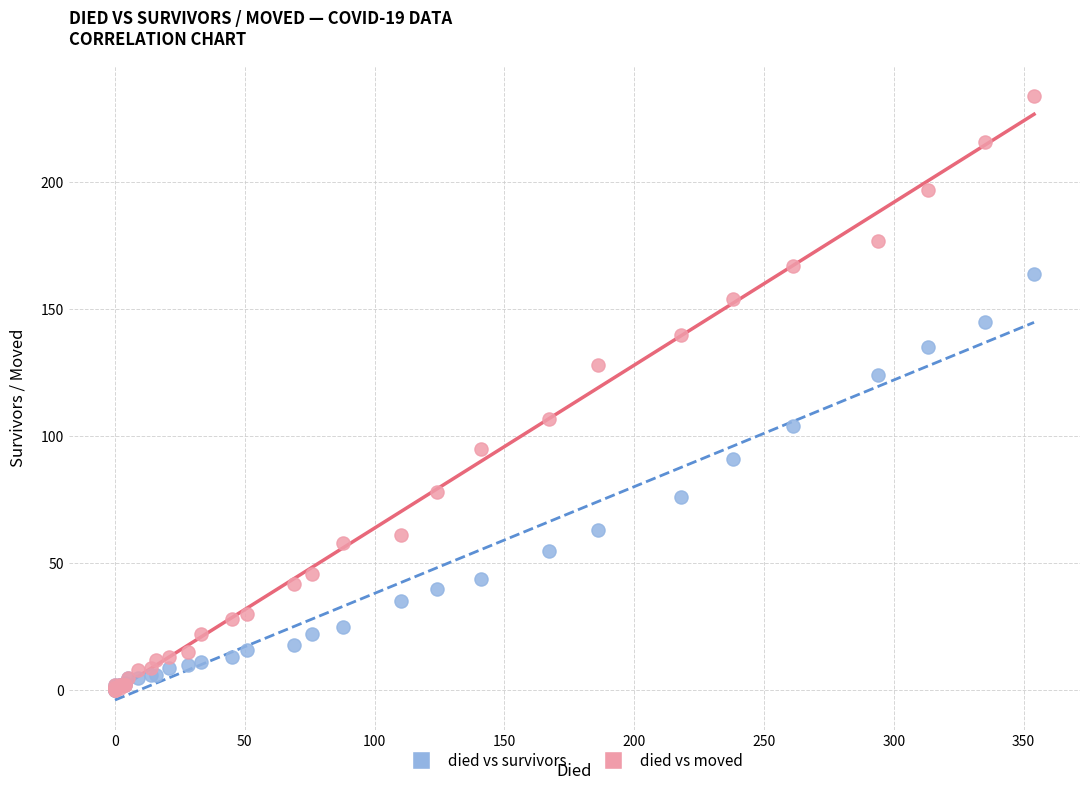

In the died vs moved series, what Y value is closest to 117?

107